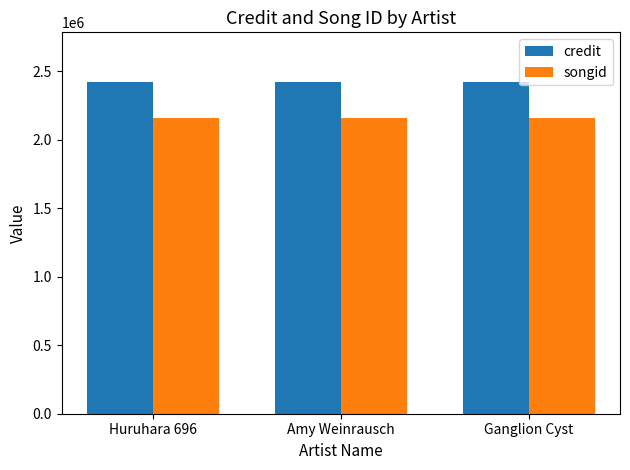

What is the lowest value of the songid series?

2162395